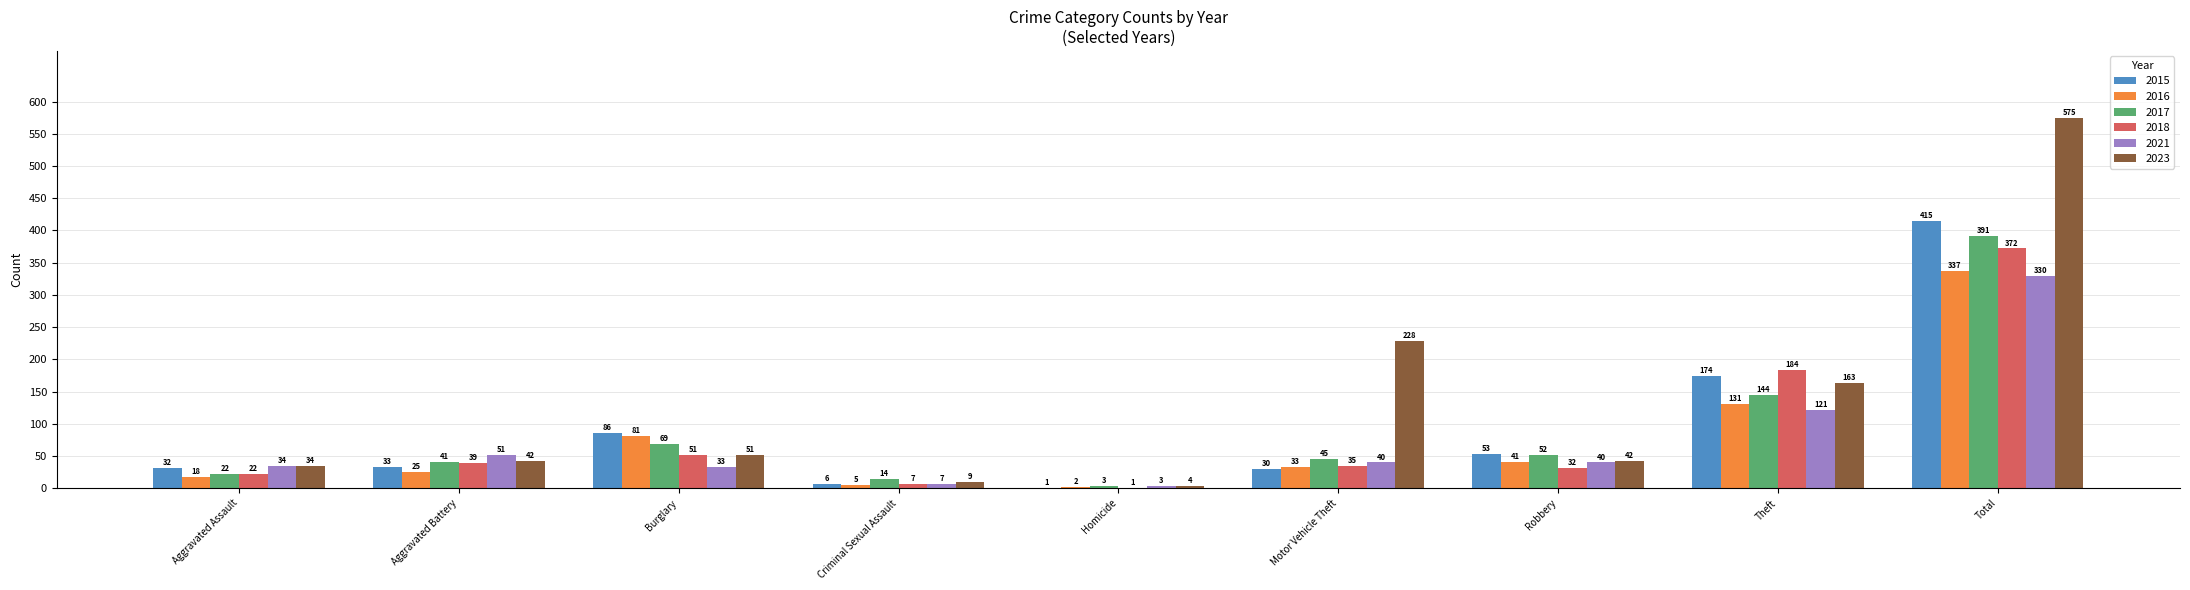

Which series has the largest total across all categories?

2023